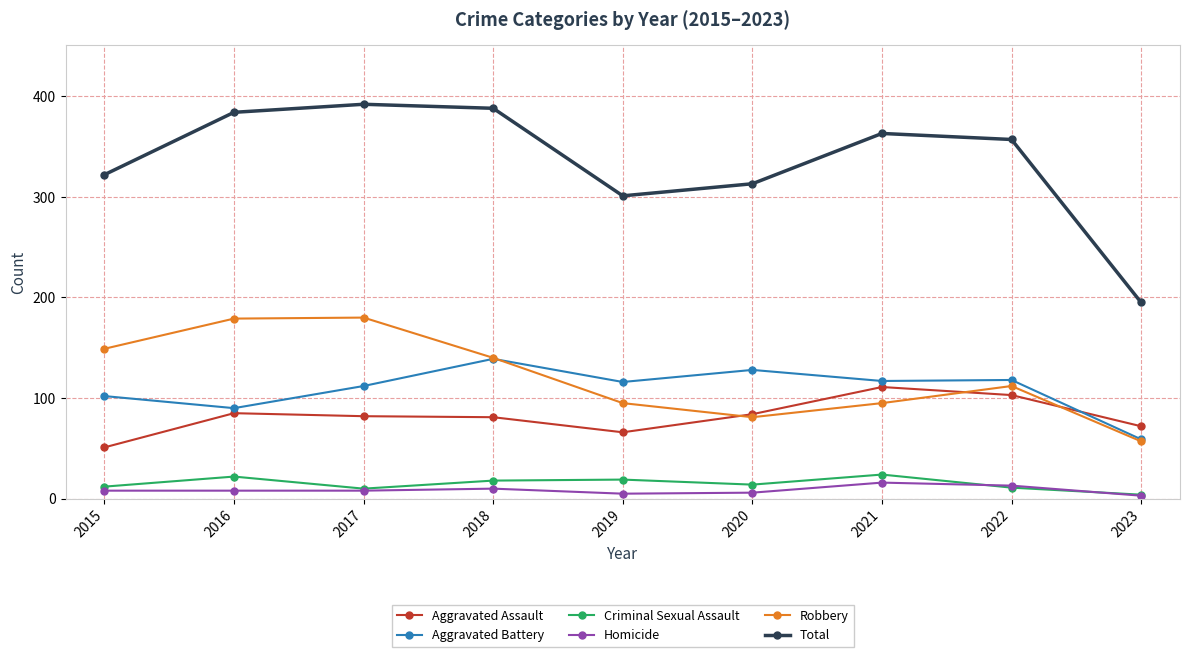

Which series has the widest spread of values?

Total